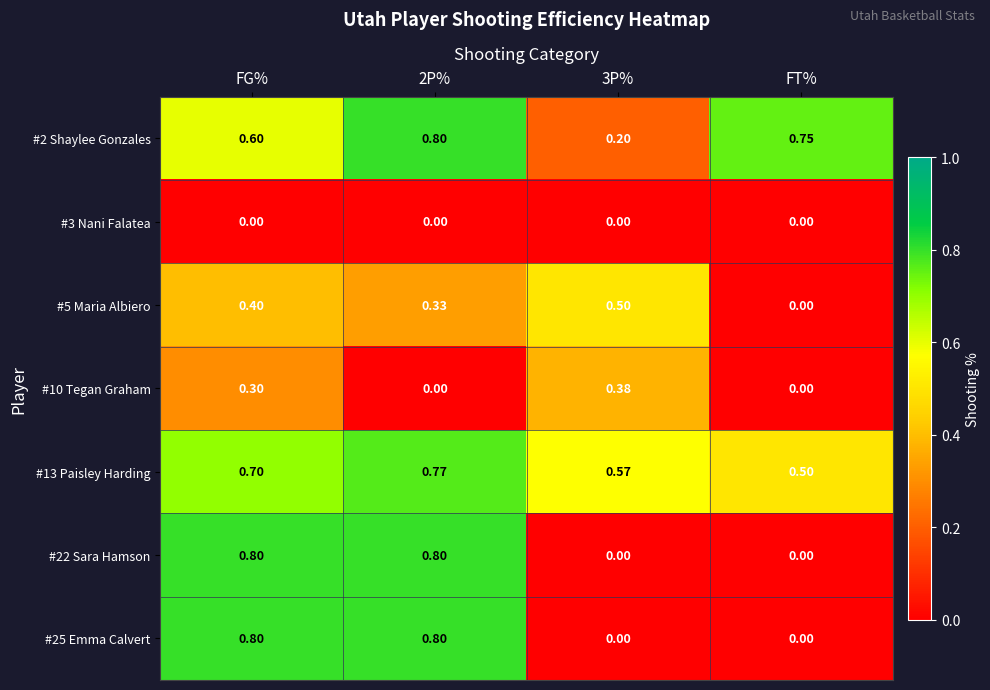

Is the value of #2 Shaylee Gonzales at 2P% greater than the value of #25 Emma Calvert at FT%?

Yes